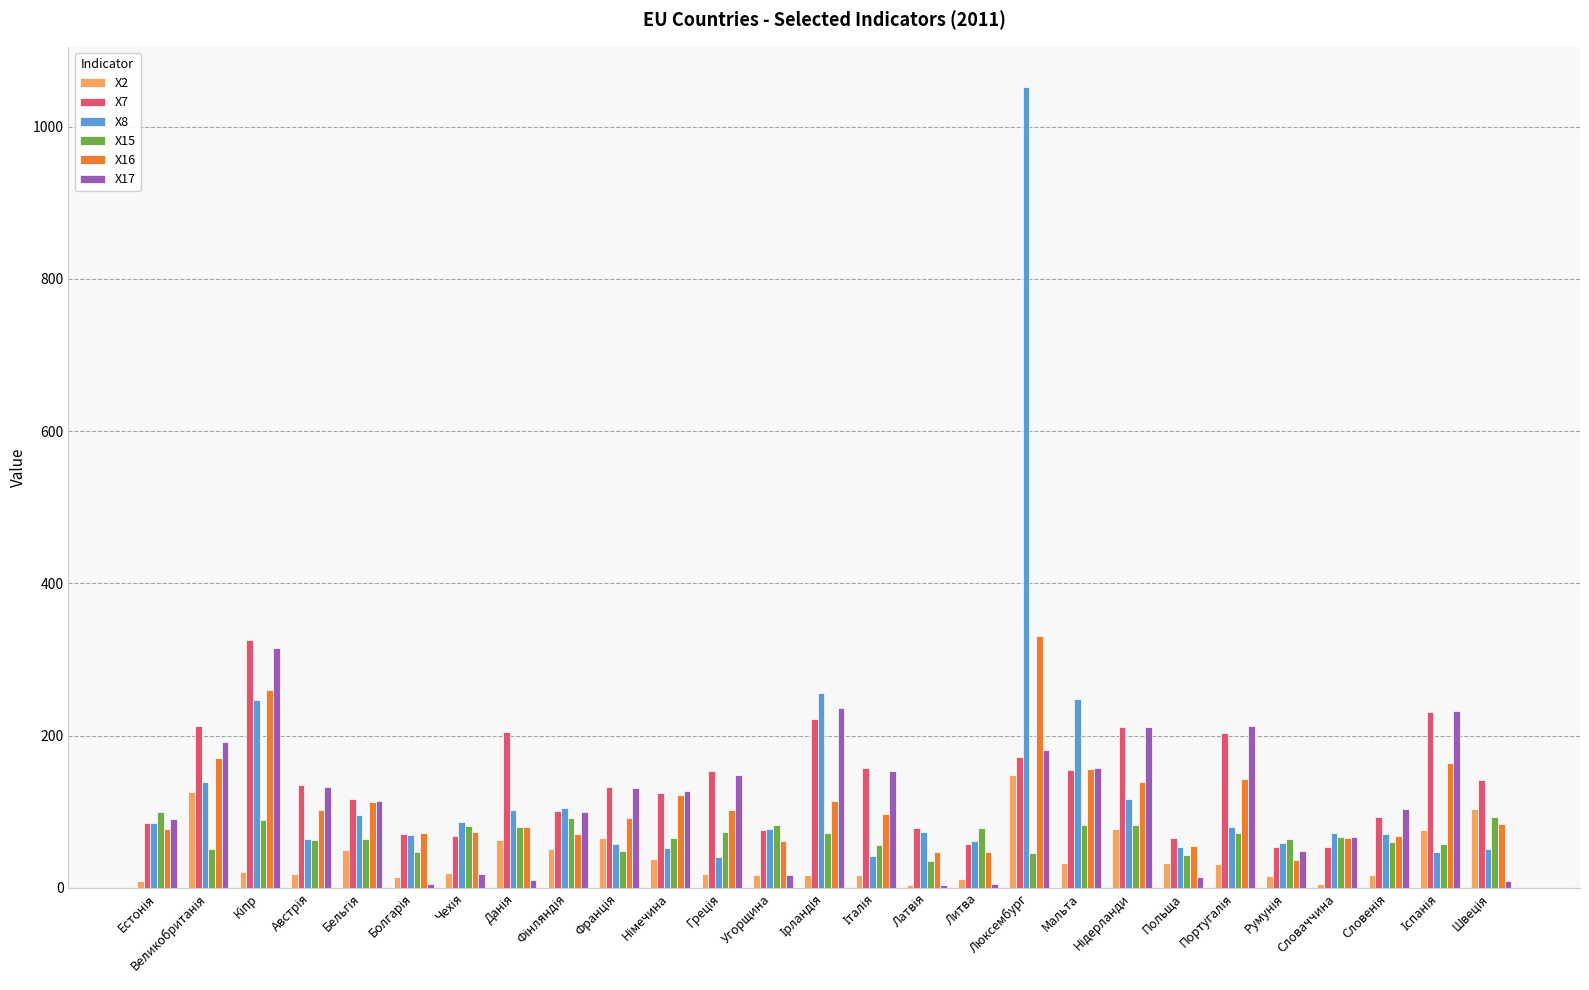

What is the greatest value displayed?

1052.3